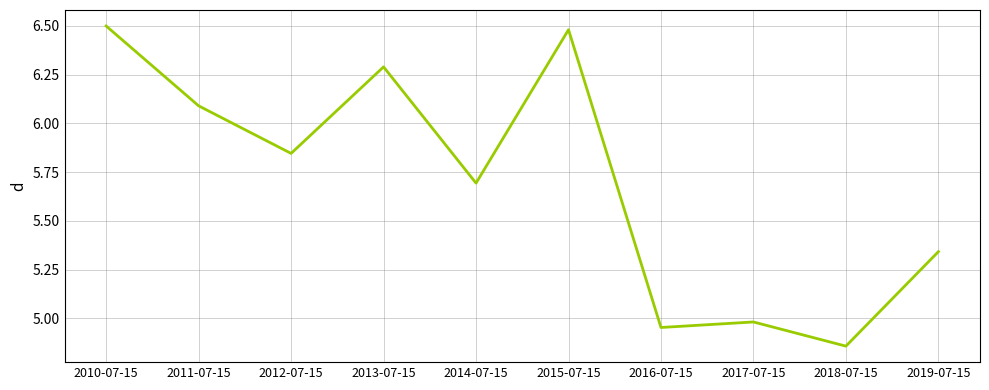

What is the difference between the maximum and minimum values?

1.6